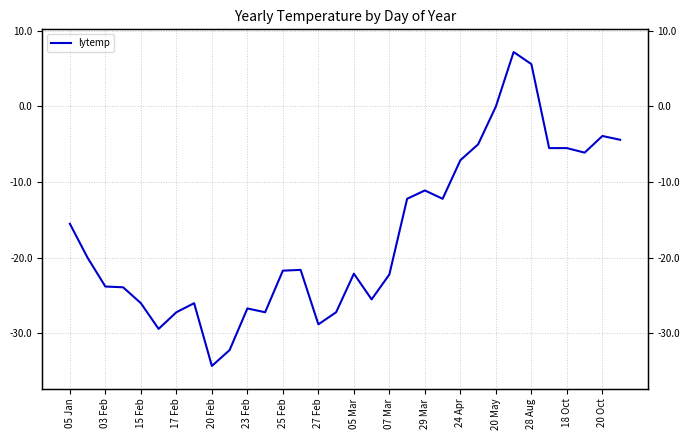

How many data points are less than -21?

17